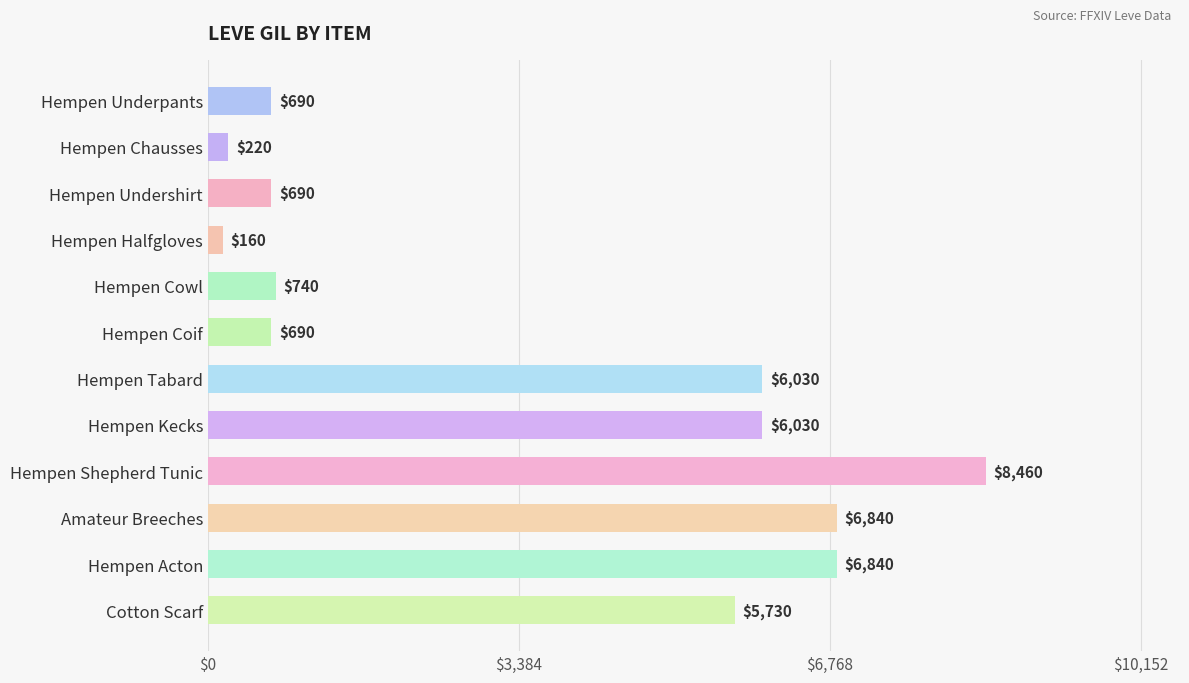

Which has a higher value, Hempen Undershirt or Hempen Kecks?

Hempen Kecks